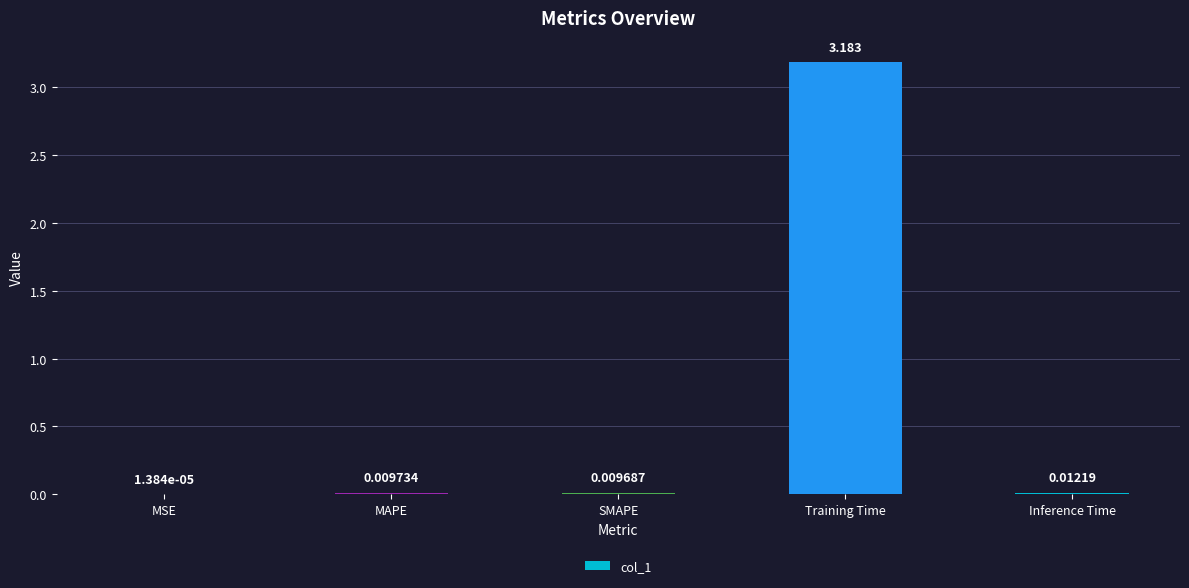

At which category does the chart reach its peak across all series?

Training Time